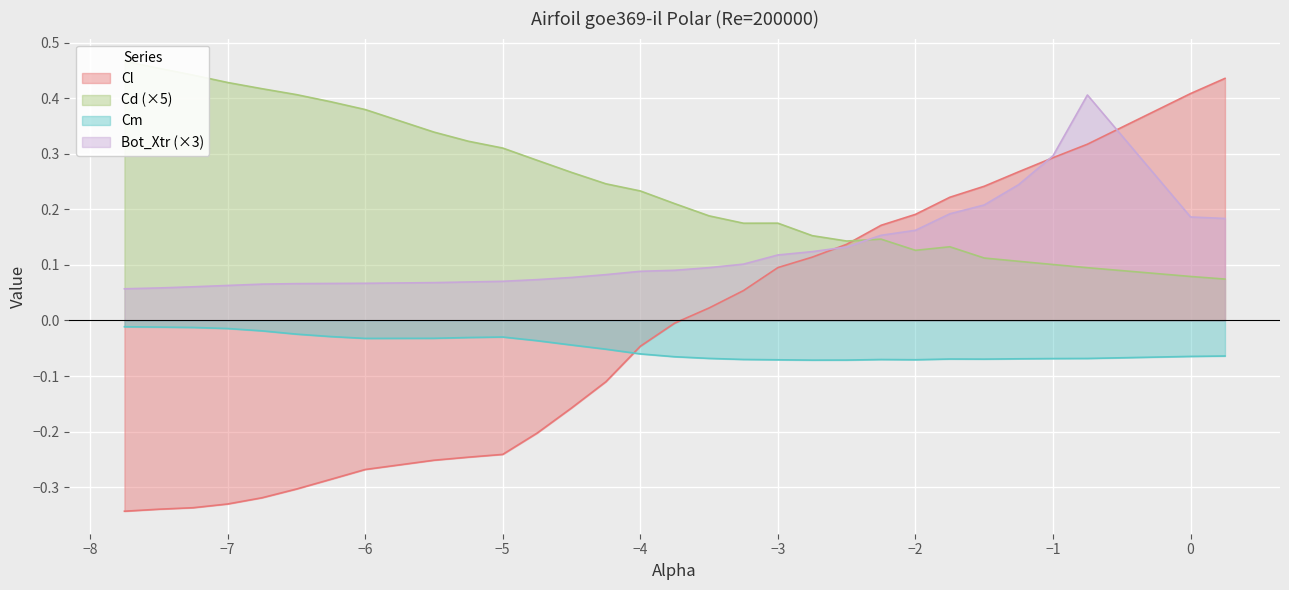

True or false: Cl and Cm cross at least once.

True